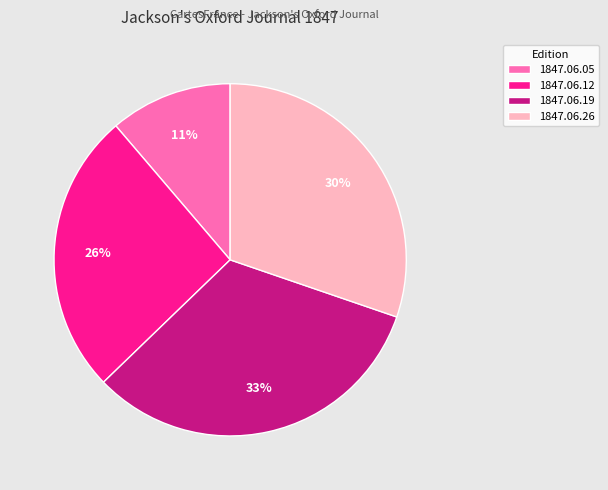

To the nearest percent, what is the average slice percentage?

25%